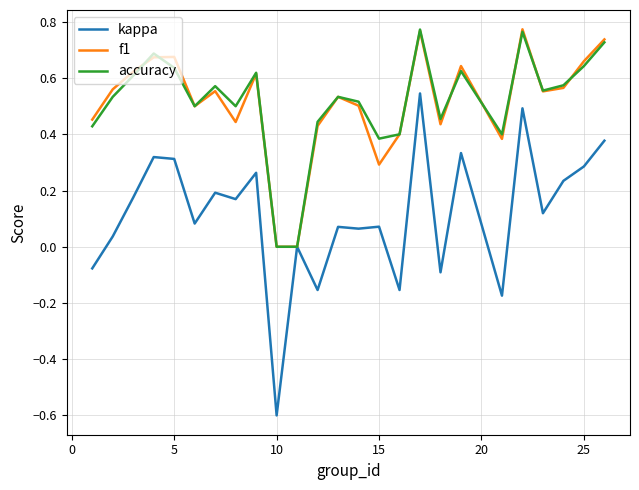

What is the lowest value of the kappa series?

-0.6